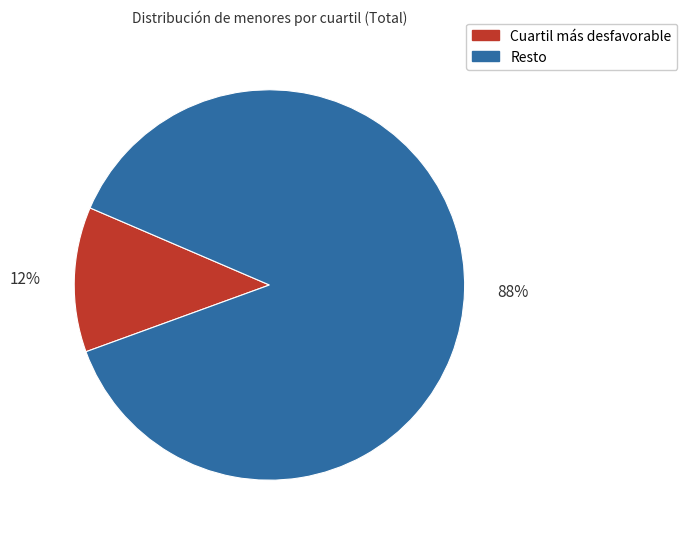

Is it true that Resto is 74% of the pie?

False